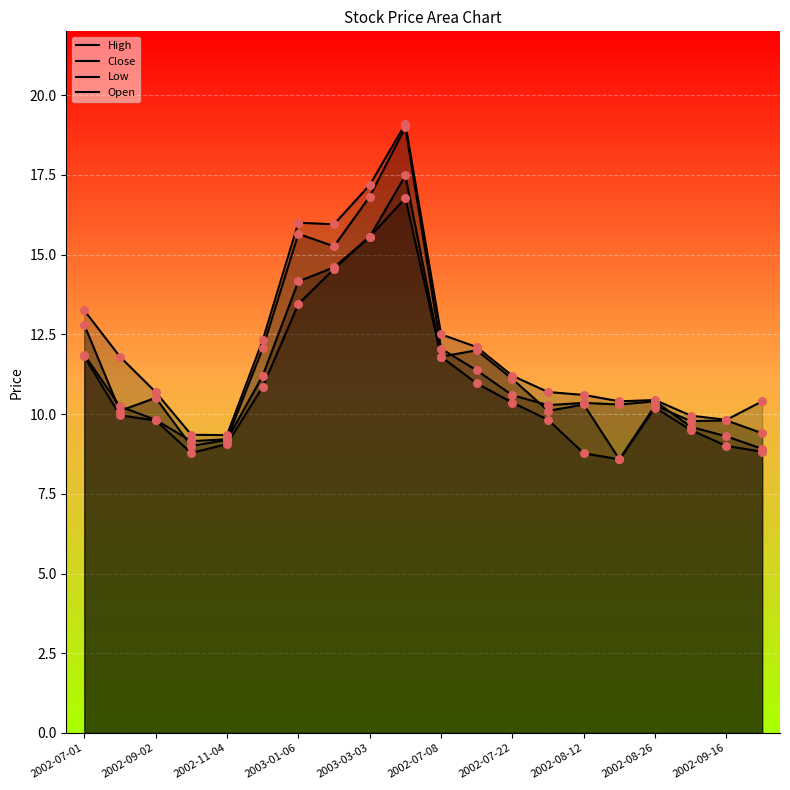

Which series contains the highest Y value?

High